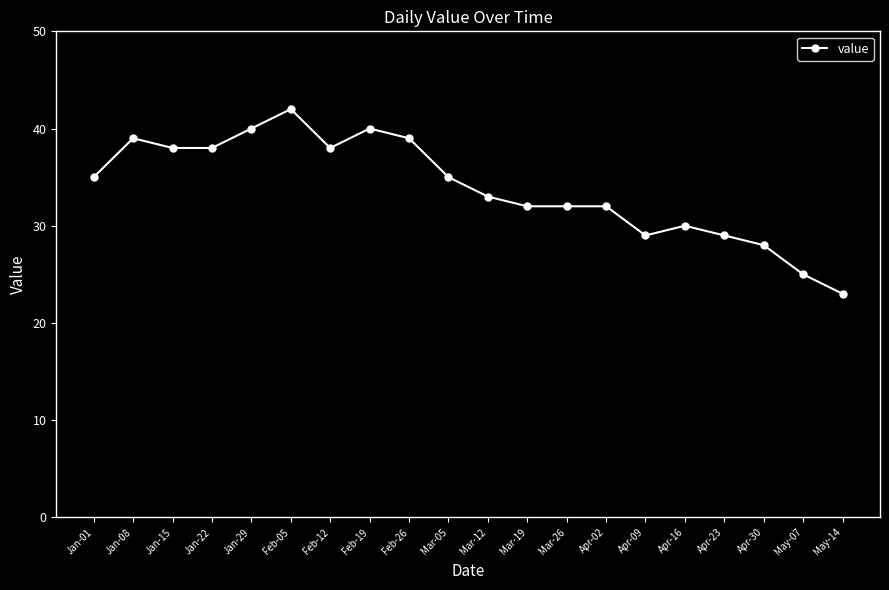

What is the change in value from Apr-23 to May-07?

-4